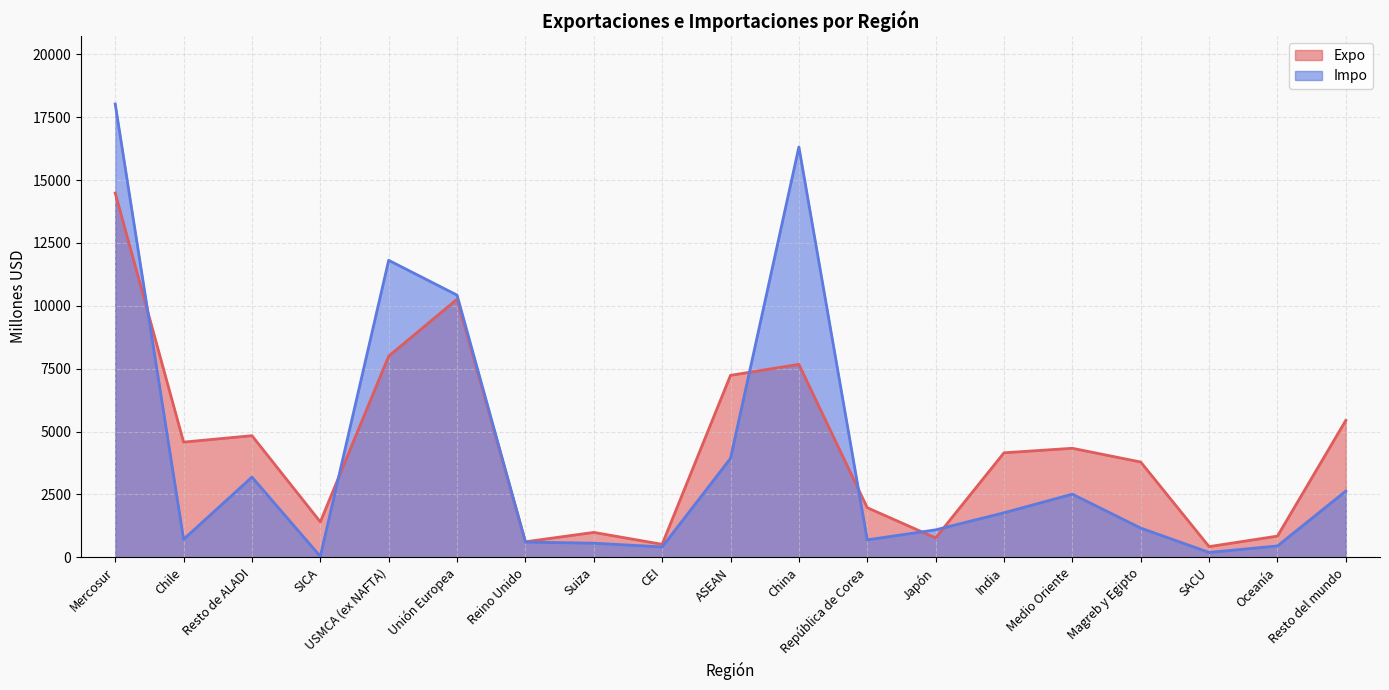

How many lines are shown in the chart?

2